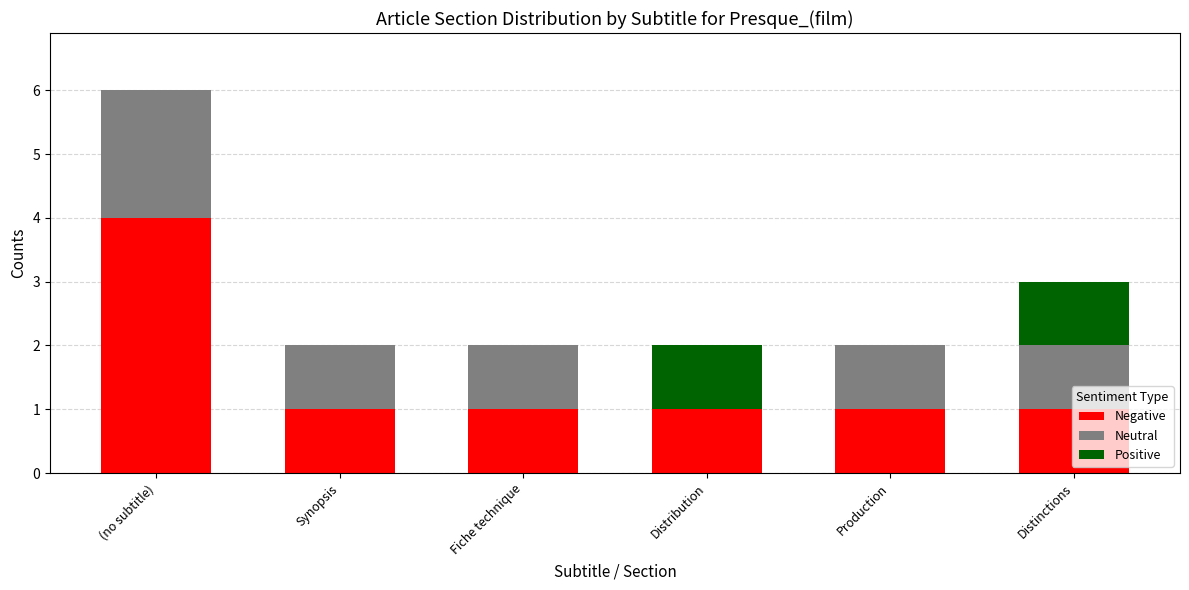

What is the total value across all series at Distinctions?

3